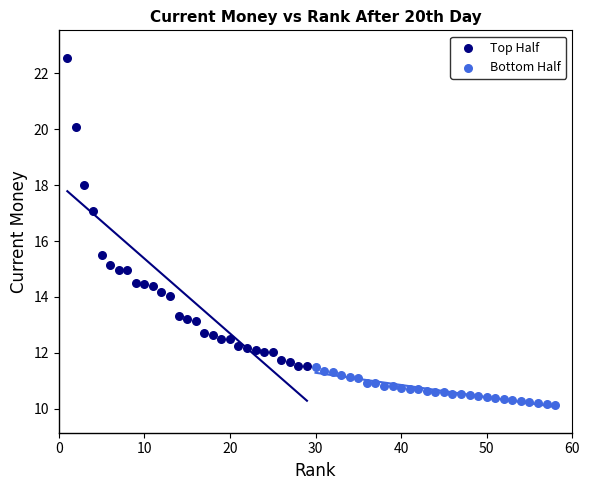

Which series reaches the minimum Y coordinate?

Bottom Half